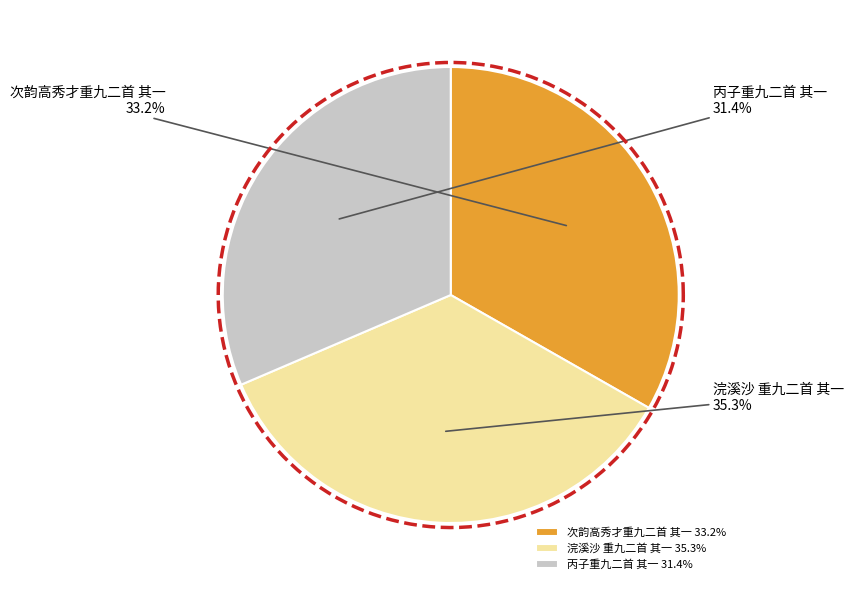

To the nearest percent, what is the difference between the 浣溪沙 重九二首 其一 and 丙子重九二首 其一 slice percentages?

4%